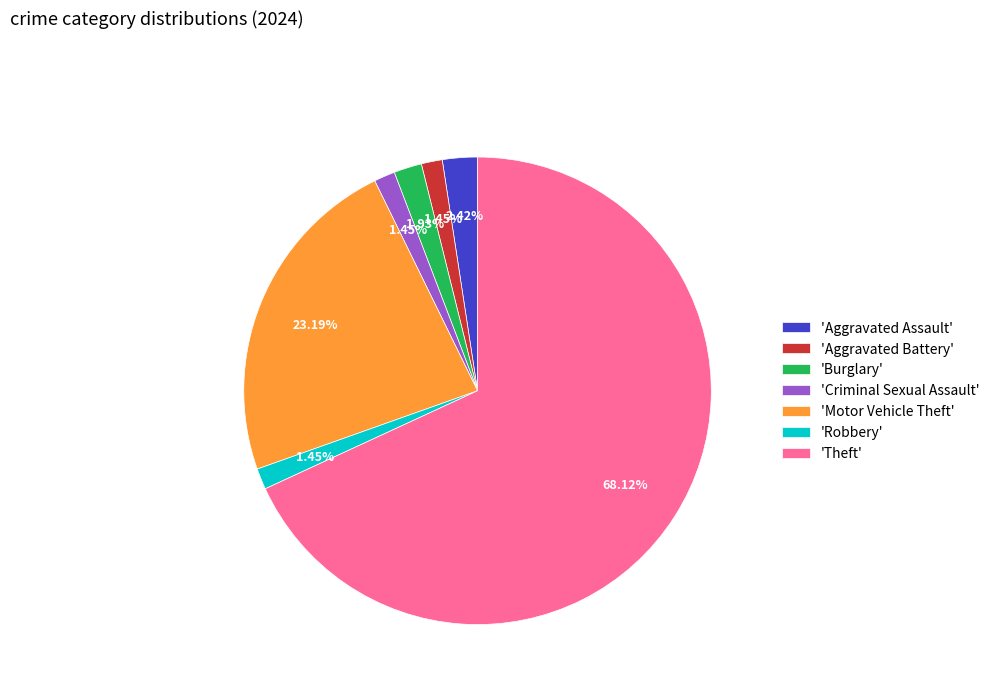

Which category has the biggest portion of the pie?

'Theft'